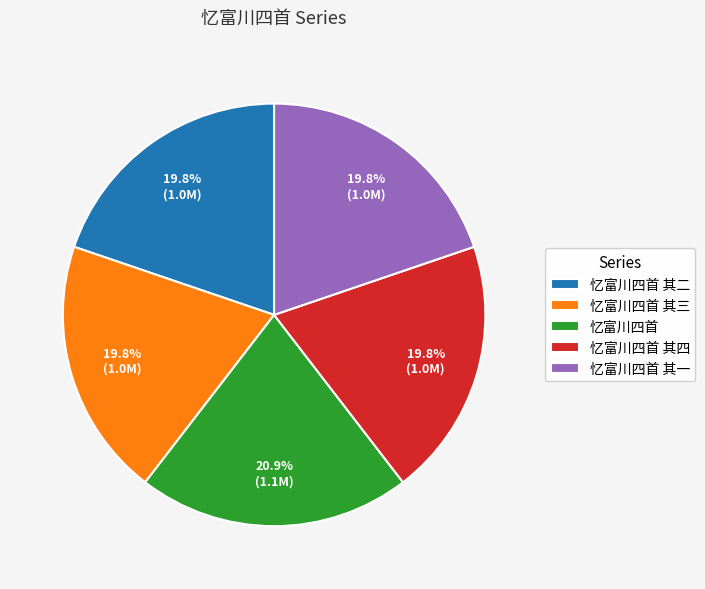

What is the ratio of the value at 忆富川四首 其三 to the value at 忆富川四首 其一?

1.0